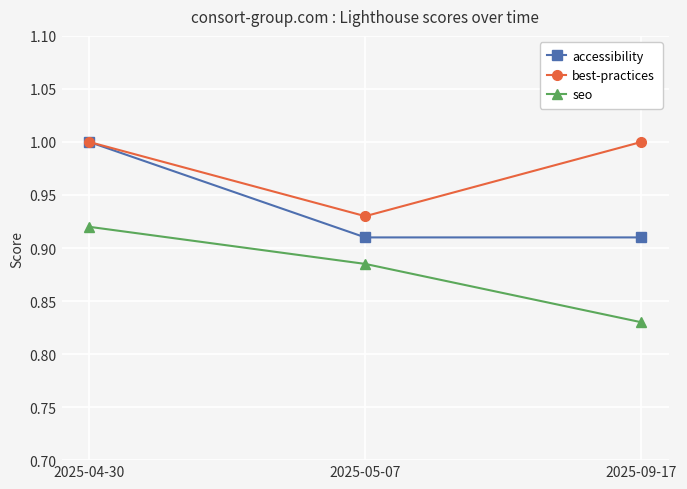

Rank the series at 2025-05-07 from highest to lowest value.

best-practices, accessibility, seo